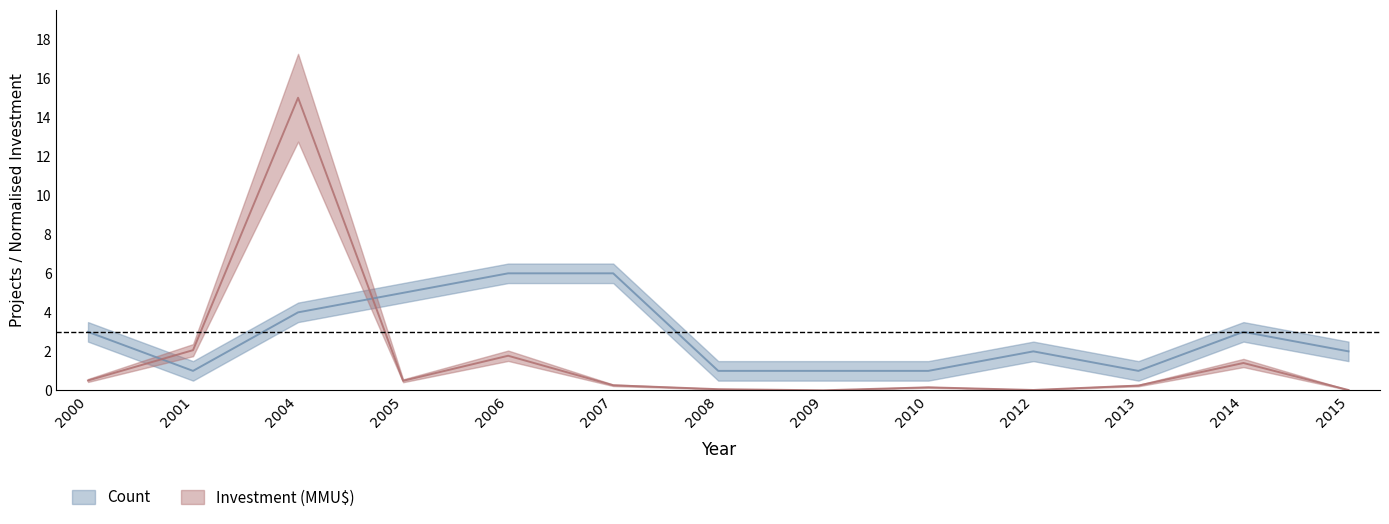

True or false: Count has a value of 1.0 at 2008.

True